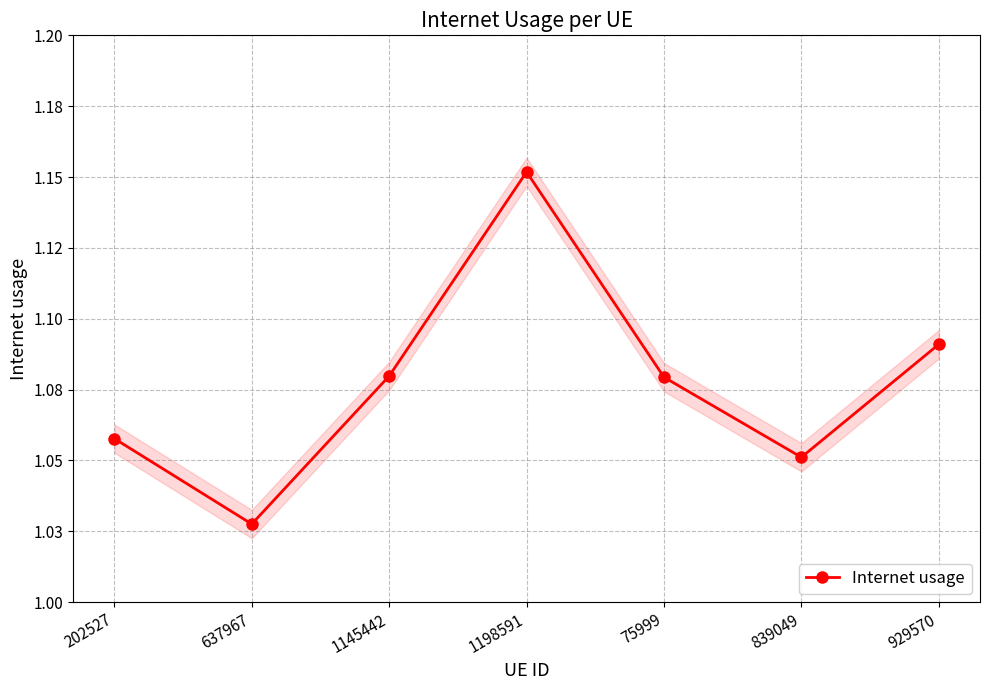

Reading left to right, list all the values displayed in this chart.

1.1	1.0	1.1	1.2	1.1	1.1	1.1